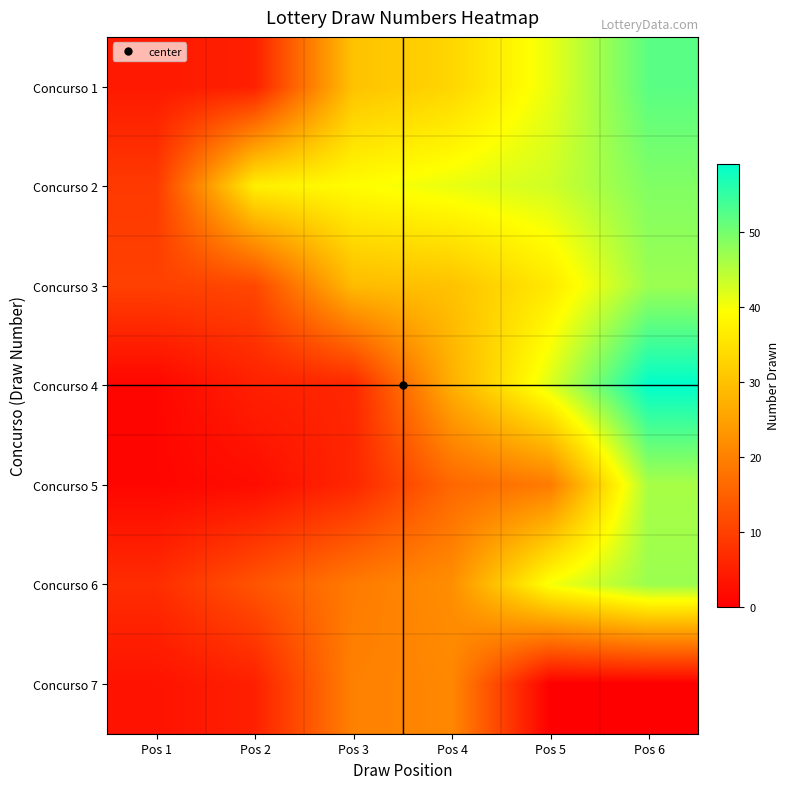

Reading right to left, what are all the values shown in this chart?

Concurso 1: Pos 6=52	Pos 5=41	Pos 4=33	Pos 3=30	Pos 2=5	Pos 1=4
Concurso 2: Pos 6=49	Pos 5=43	Pos 4=41	Pos 3=39	Pos 2=37	Pos 1=9
Concurso 3: Pos 6=47	Pos 5=36	Pos 4=30	Pos 3=29	Pos 2=11	Pos 1=10
Concurso 4: Pos 6=59	Pos 5=42	Pos 4=27	Pos 3=6	Pos 2=5	Pos 1=1
Concurso 5: Pos 6=46	Pos 5=19	Pos 4=16	Pos 3=6	Pos 2=2	Pos 1=1
Concurso 6: Pos 6=47	Pos 5=40	Pos 4=22	Pos 3=19	Pos 2=13	Pos 1=7
Concurso 7: Pos 6=0	Pos 5=0	Pos 4=21	Pos 3=20	Pos 2=5	Pos 1=3